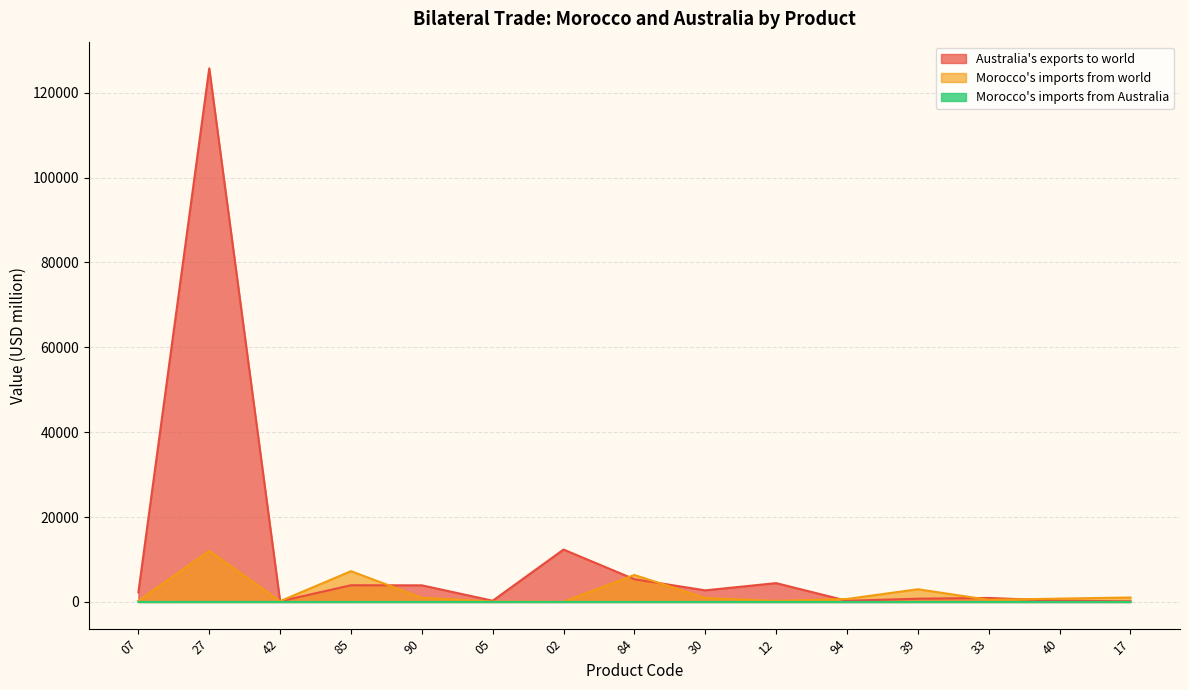

True or false: Morocco's imports from world has more than 1 points higher than both neighbors.

True